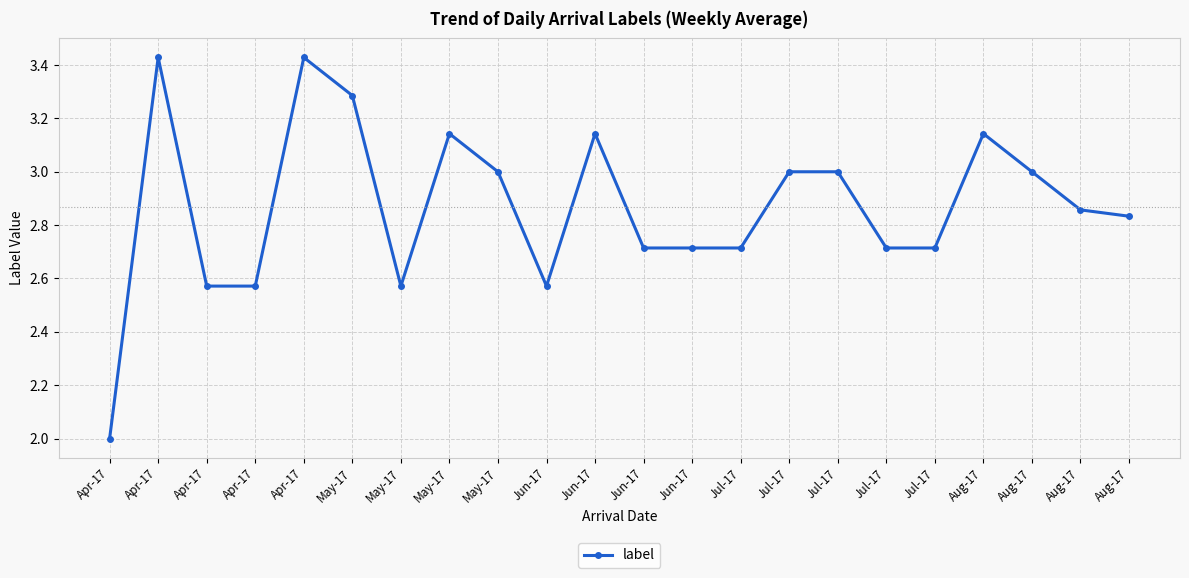

Where is the data nearest to the value 2?

Apr-17